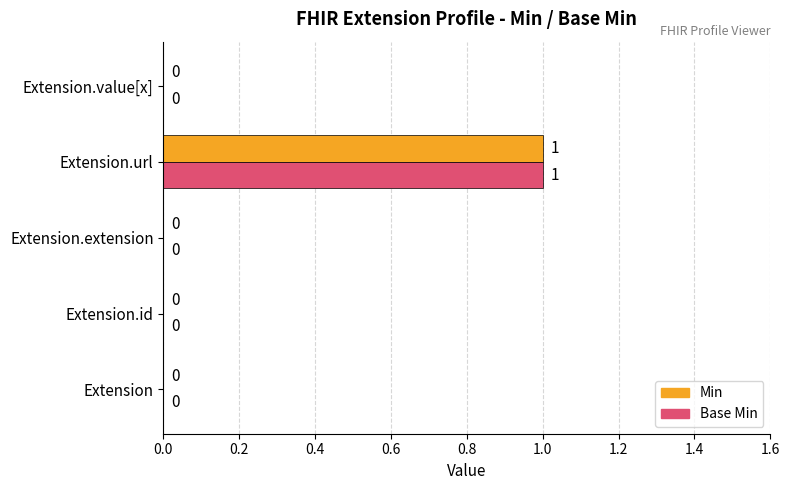

Is it true that Base Min equals 1 at Extension?

False